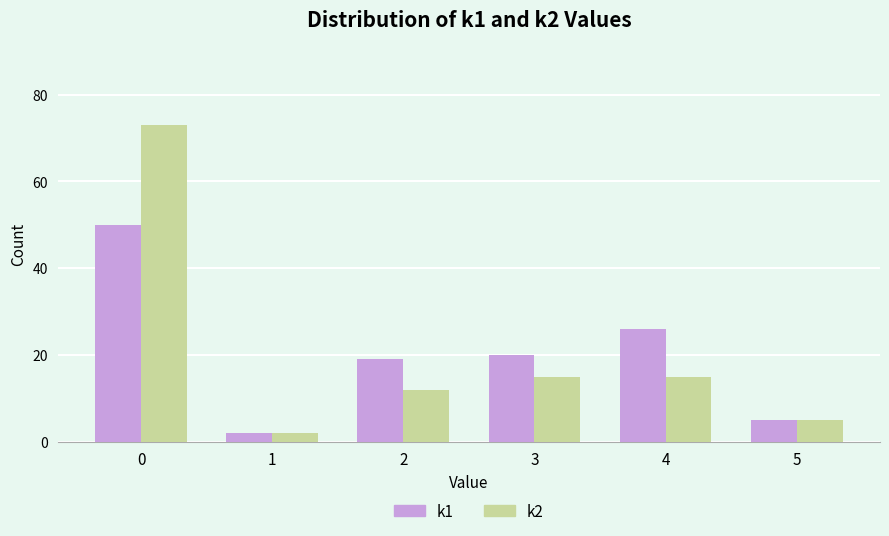

What is the total value across all series at 4?

41